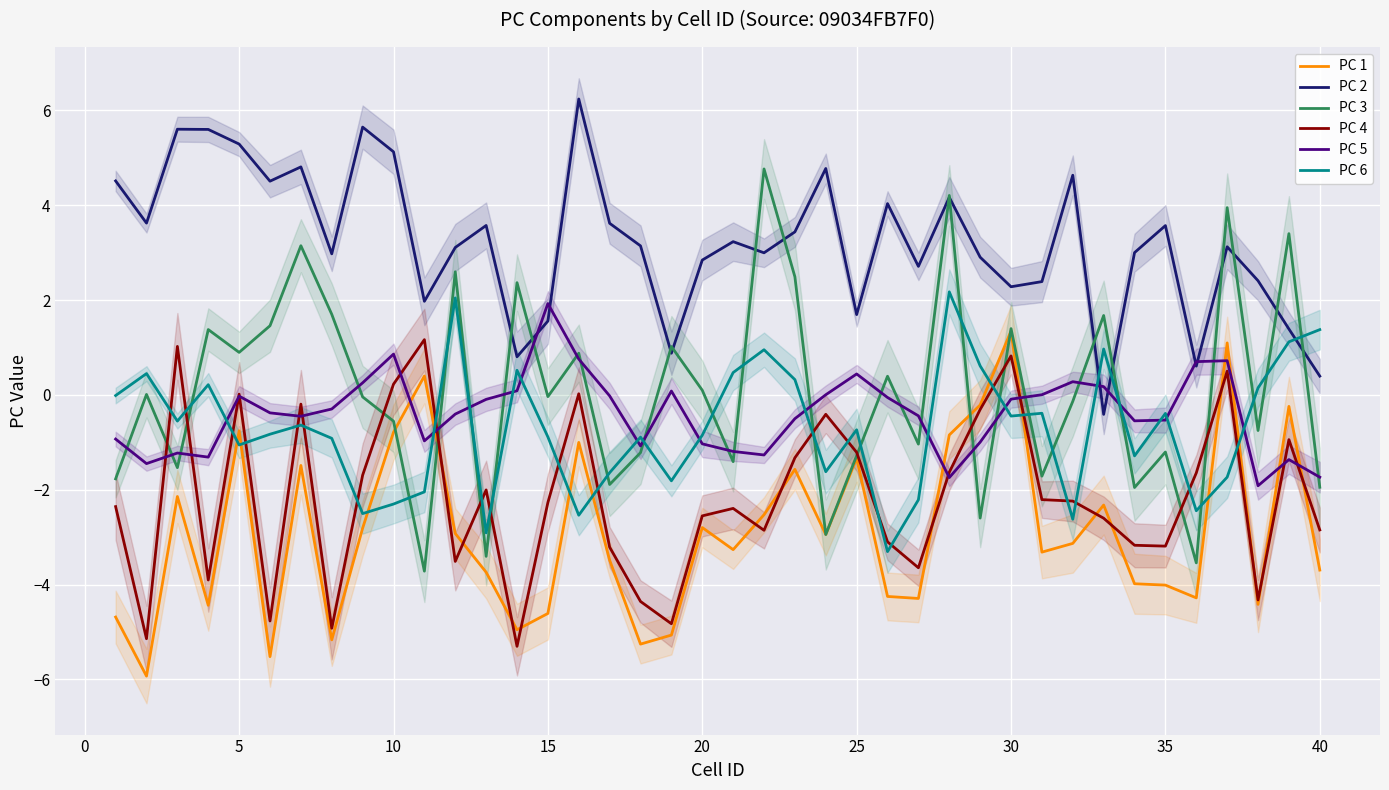

Which series has the largest range (max minus min)?

PC 3